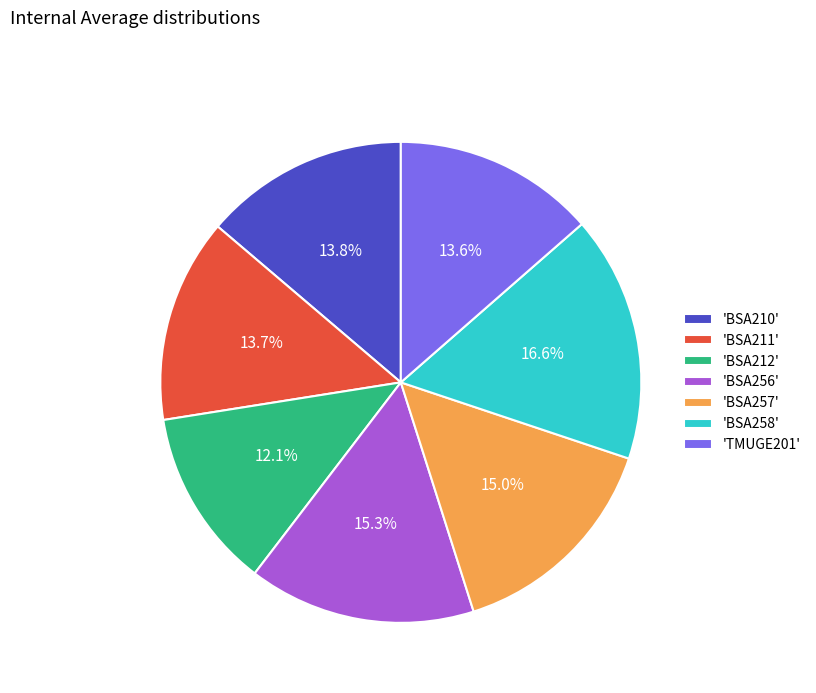

What is the ratio of the value at 'BSA256' to the value at 'BSA258'?

0.9